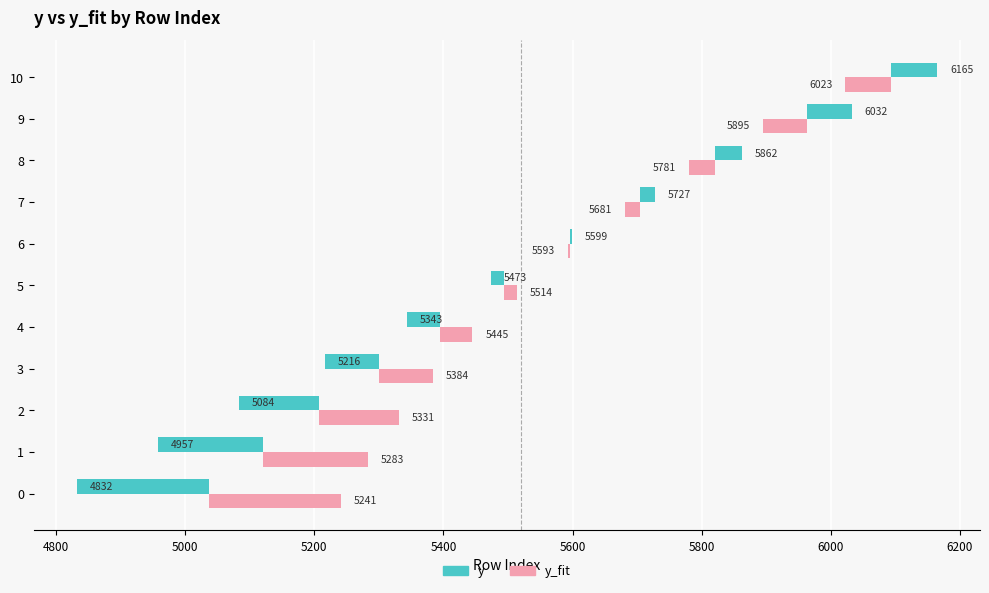

Is it true that y_fit equals 59.3 at 1?

False